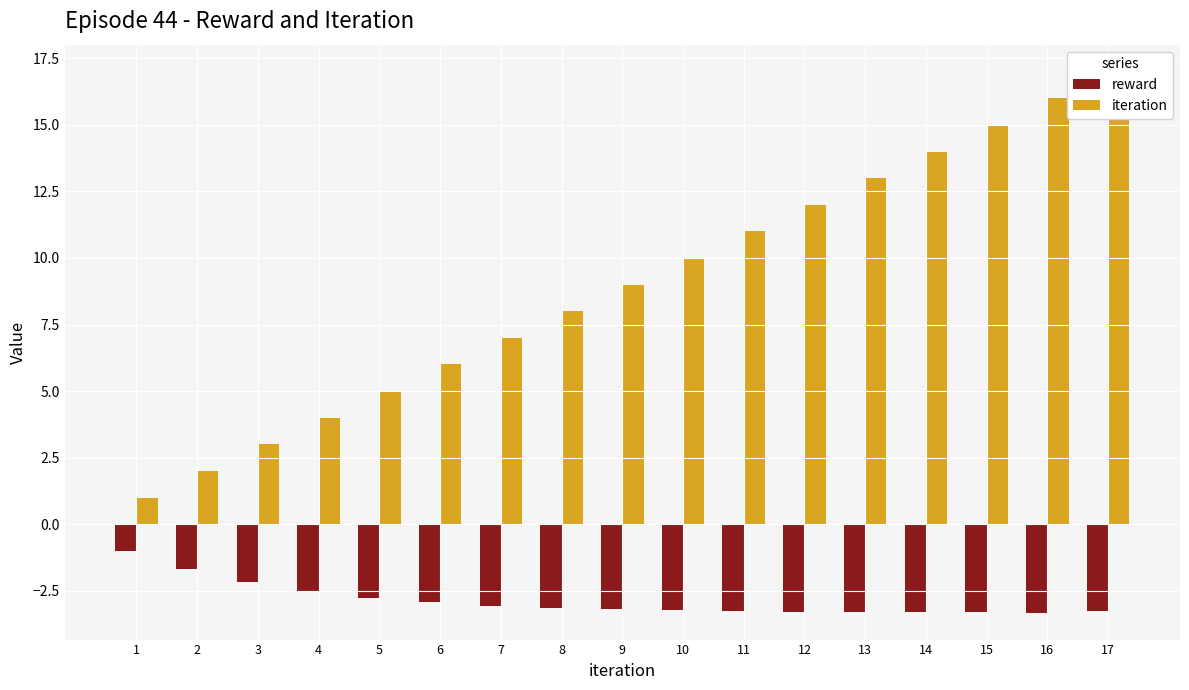

List the series in order of their overall mean, highest first.

iteration, reward